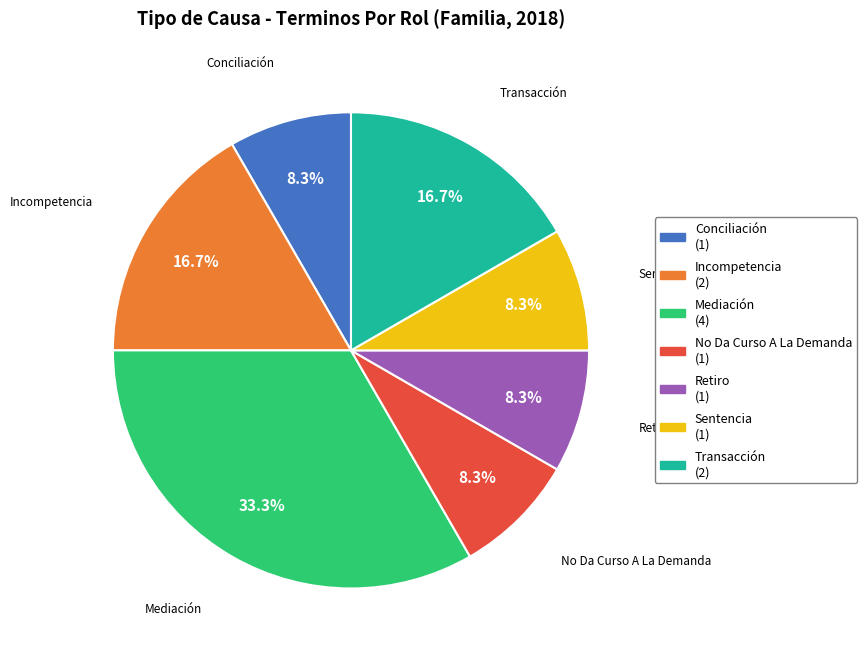

What is the largest slice in the pie chart?

Mediación